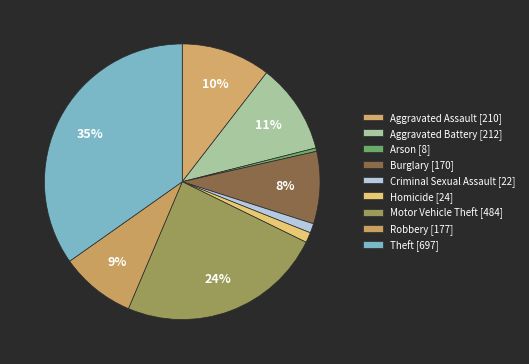

How many slices are in this pie chart?

9